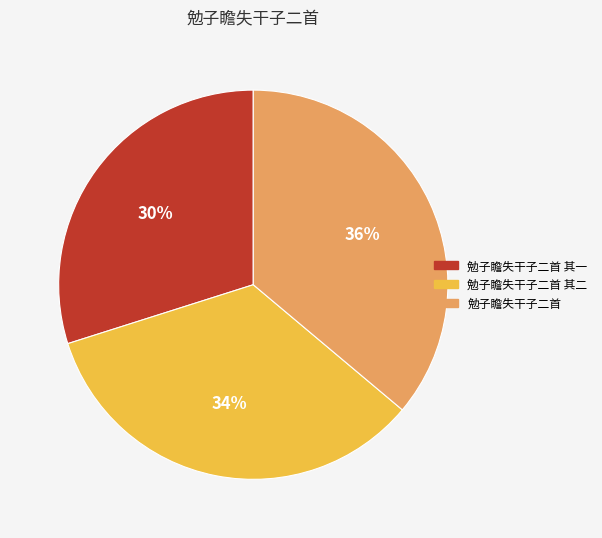

How many segments does this pie chart have?

3